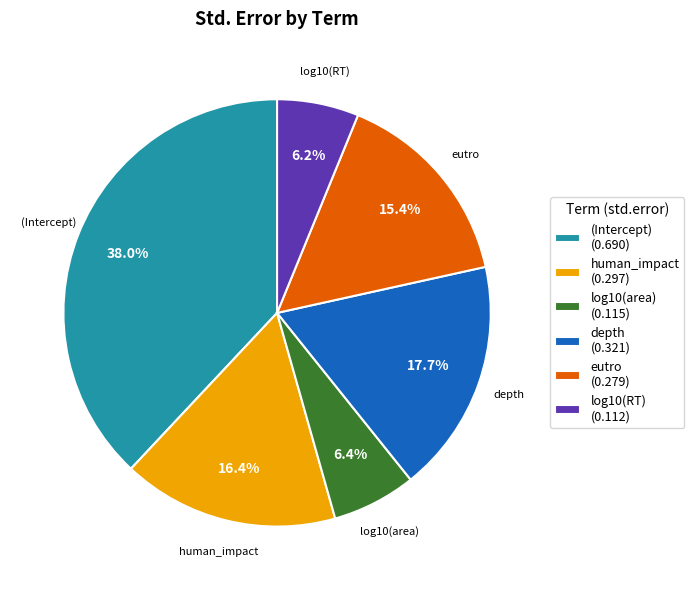

To the nearest percent, what percentage of the pie is (Intercept)?

38%